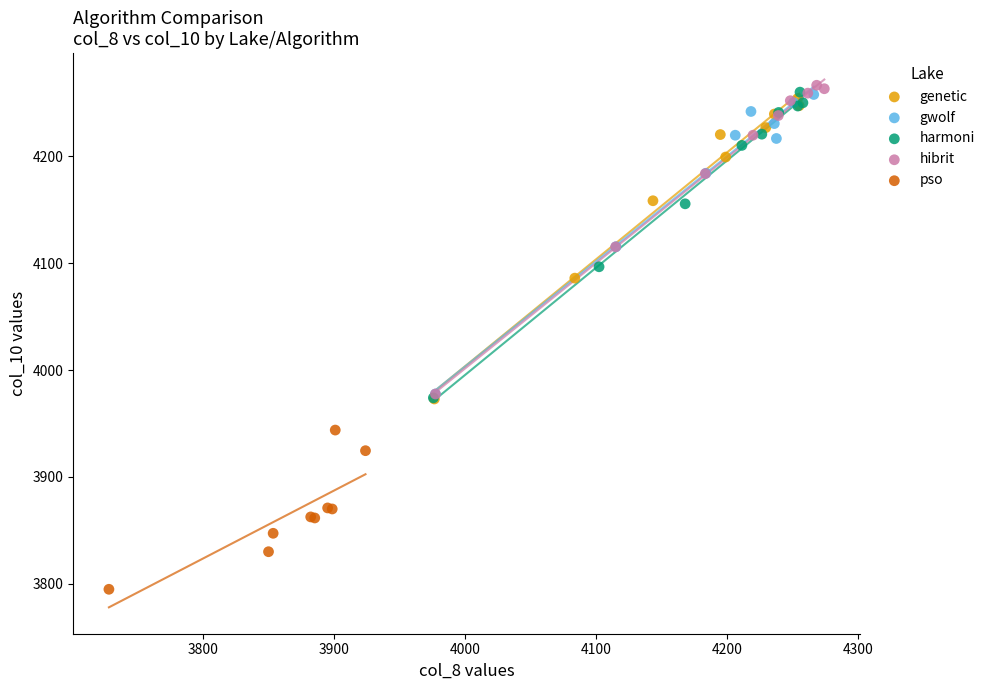

What are all the series names shown in the legend?

genetic, gwolf, harmoni, hibrit, pso